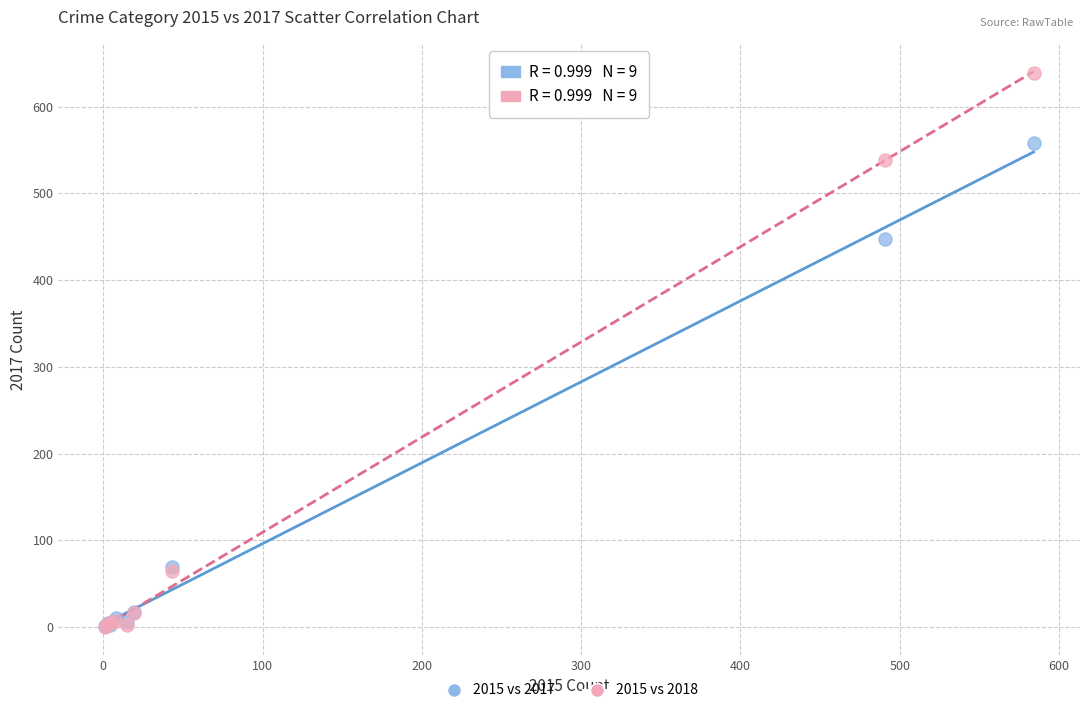

Which series reaches the maximum Y coordinate?

2015 vs 2018